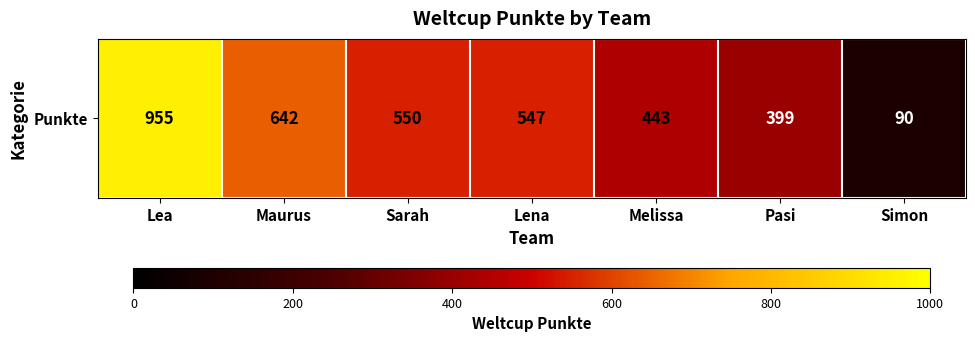

At which category does the chart reach its peak across all series?

Lea